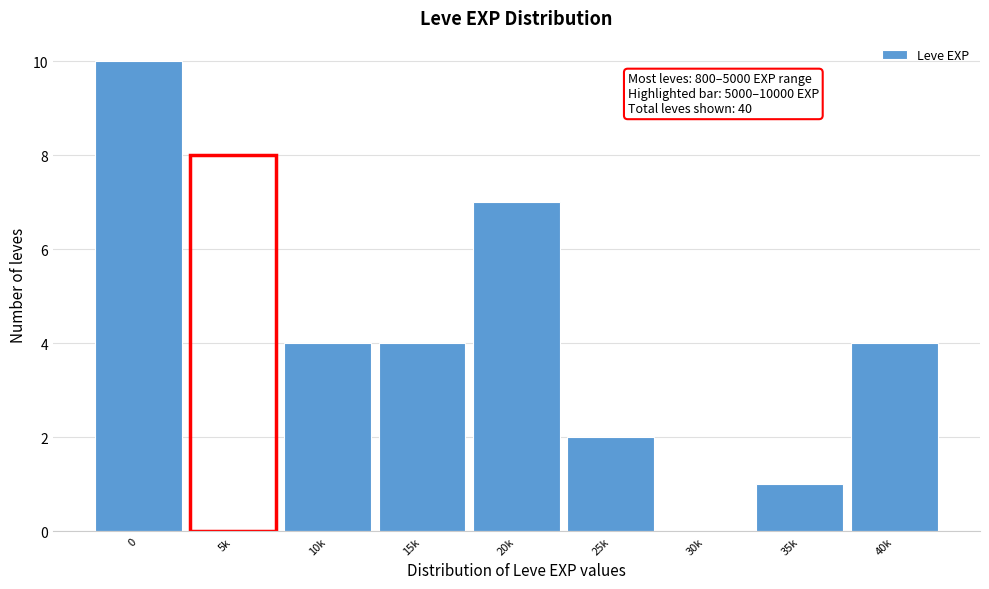

Reading right to left, list all the values displayed in this chart.

40k=4	35k=1	30k=0	25k=2	20k=7	15k=4	10k=4	5k=8	0=10